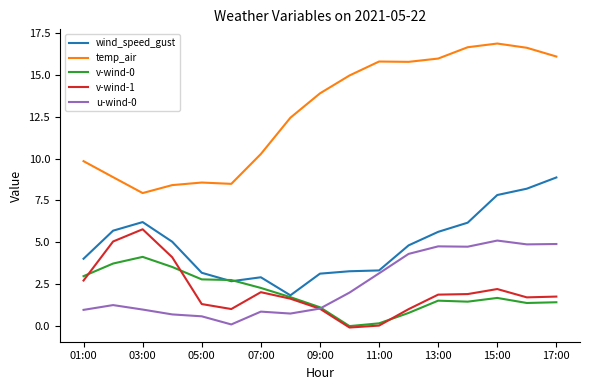

What is the maximum value for u-wind-0?

5.1